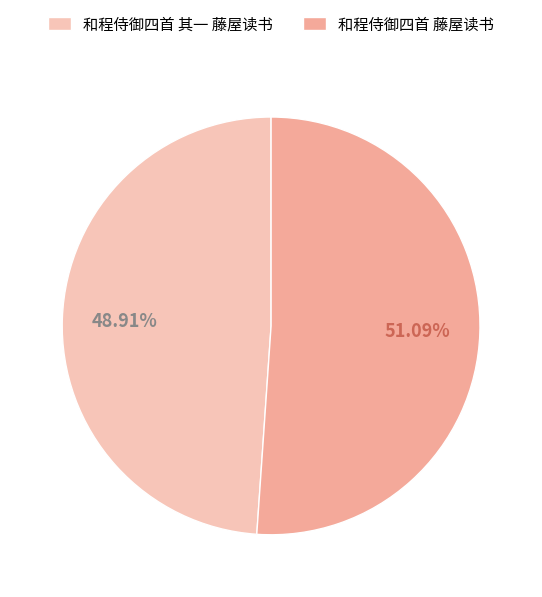

Which category accounts for the majority?

和程侍御四首 藤屋读书